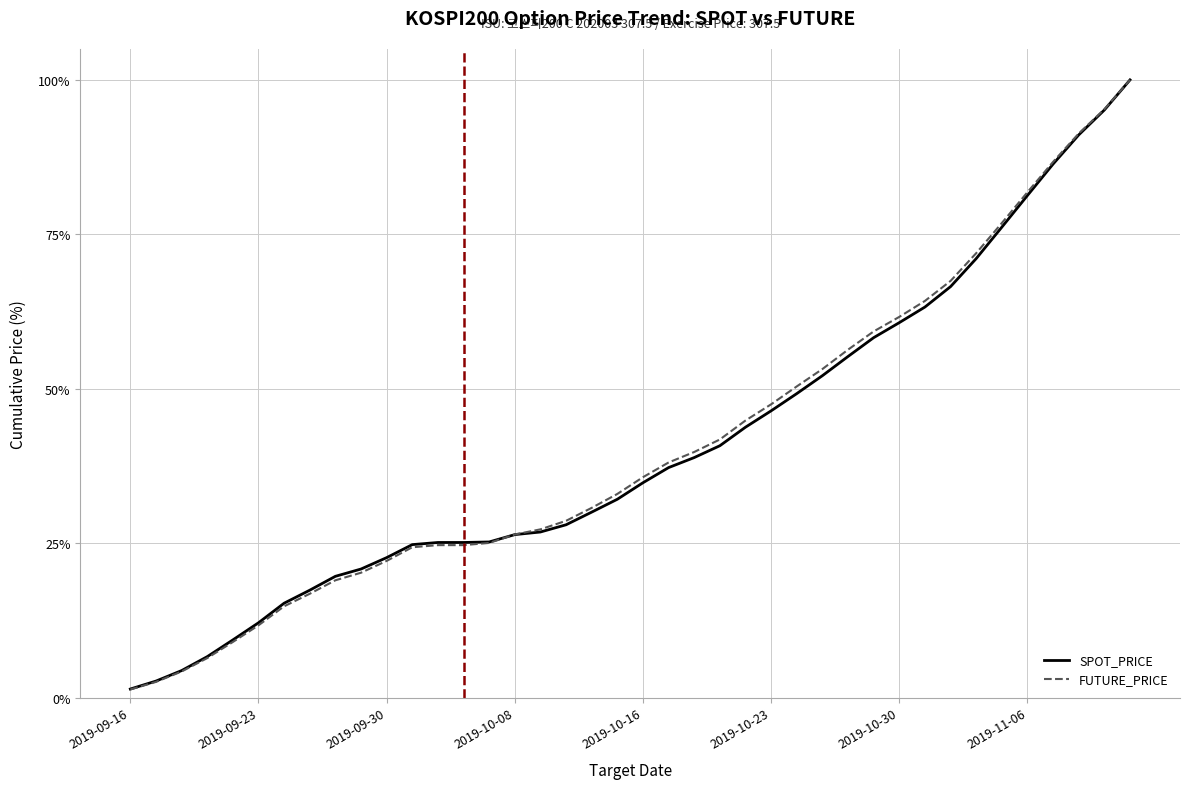

Which series has the largest range (max minus min)?

FUTURE_PRICE